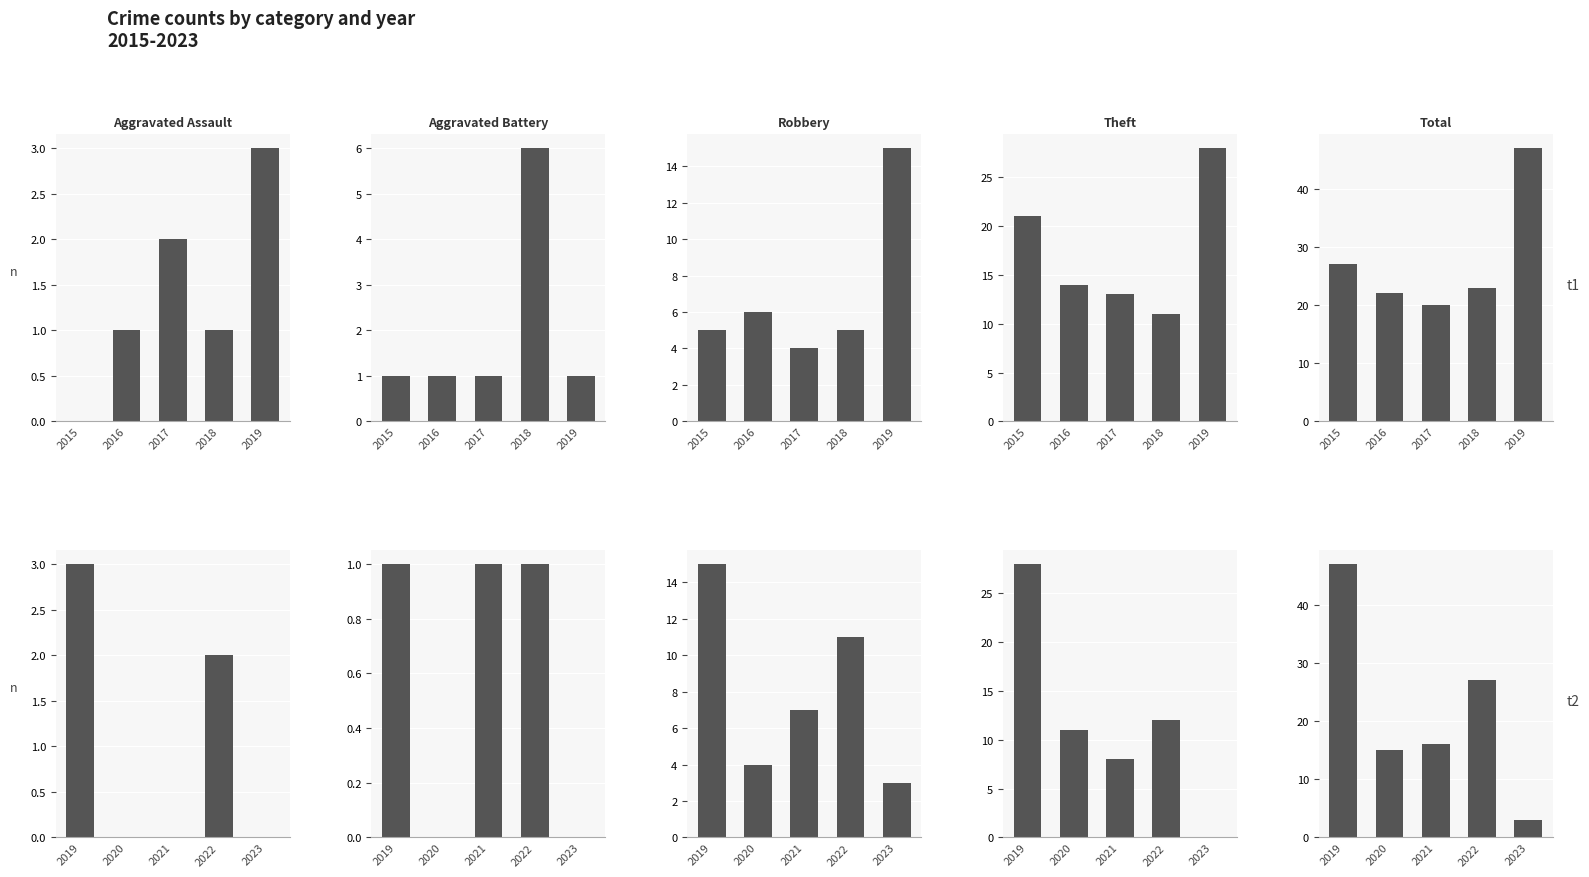

What is the maximum value for Theft?

28